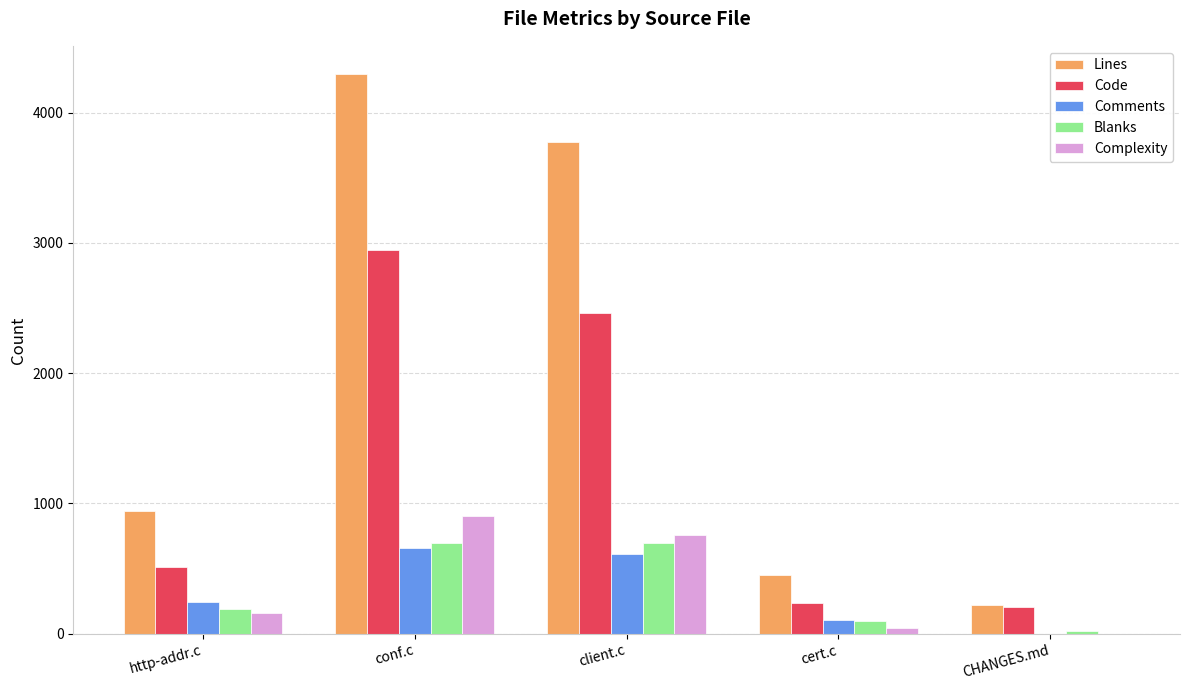

At which label is Comments closest to 327?

http-addr.c